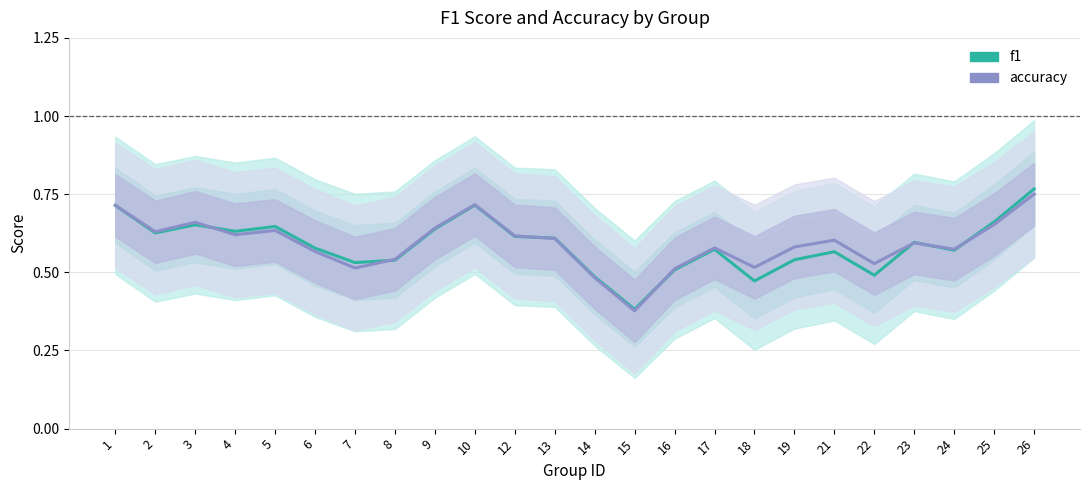

At which label is f1 closest to 0?

15